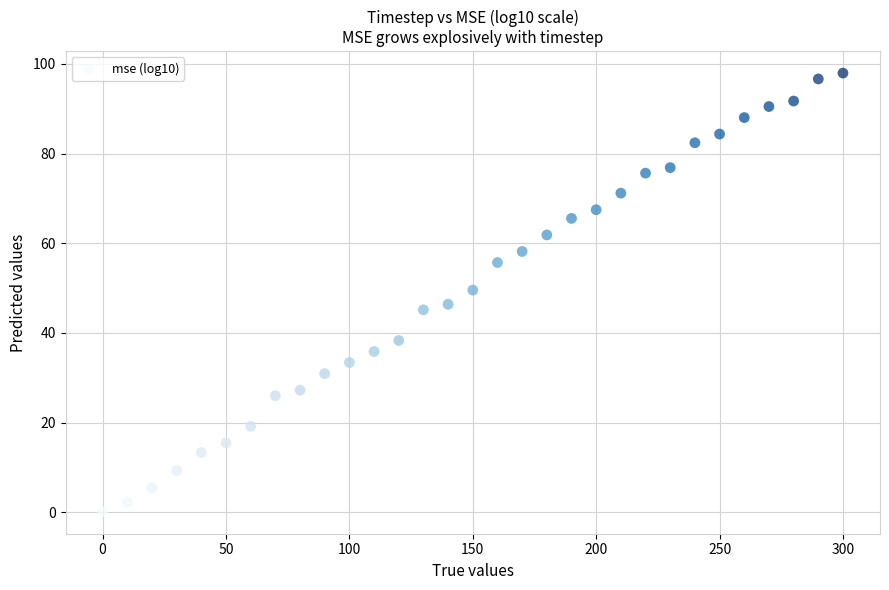

What is the range of X values (max minus min)?

300.0